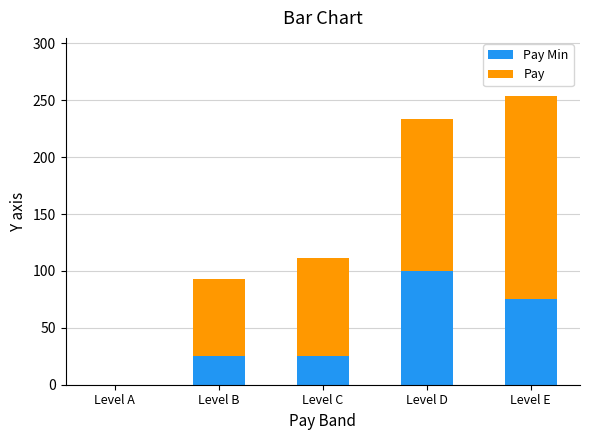

What is the total value across all series at Level C?

111.6